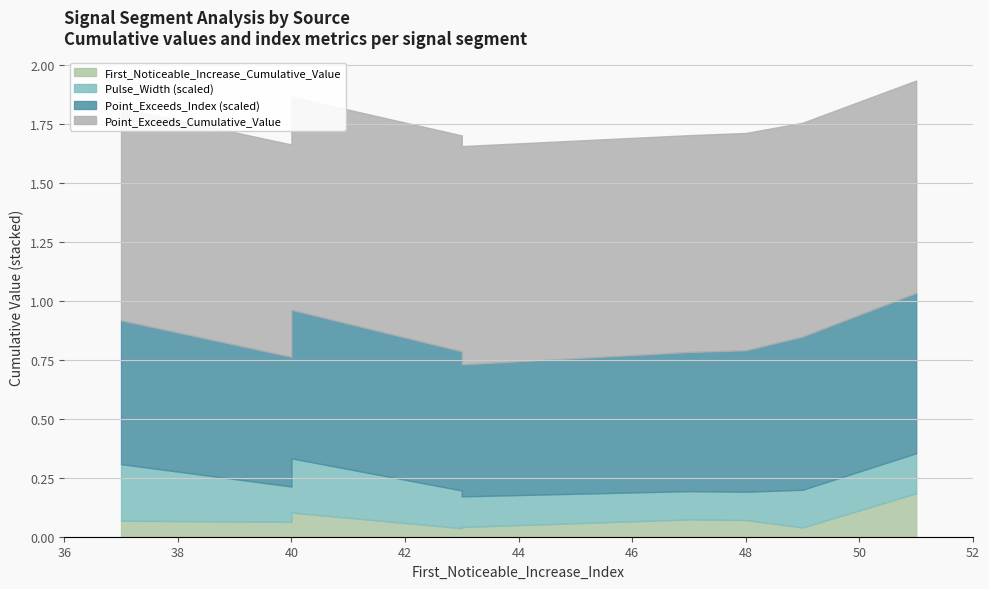

Which series has the largest range (max minus min)?

Point_Exceeds_Index